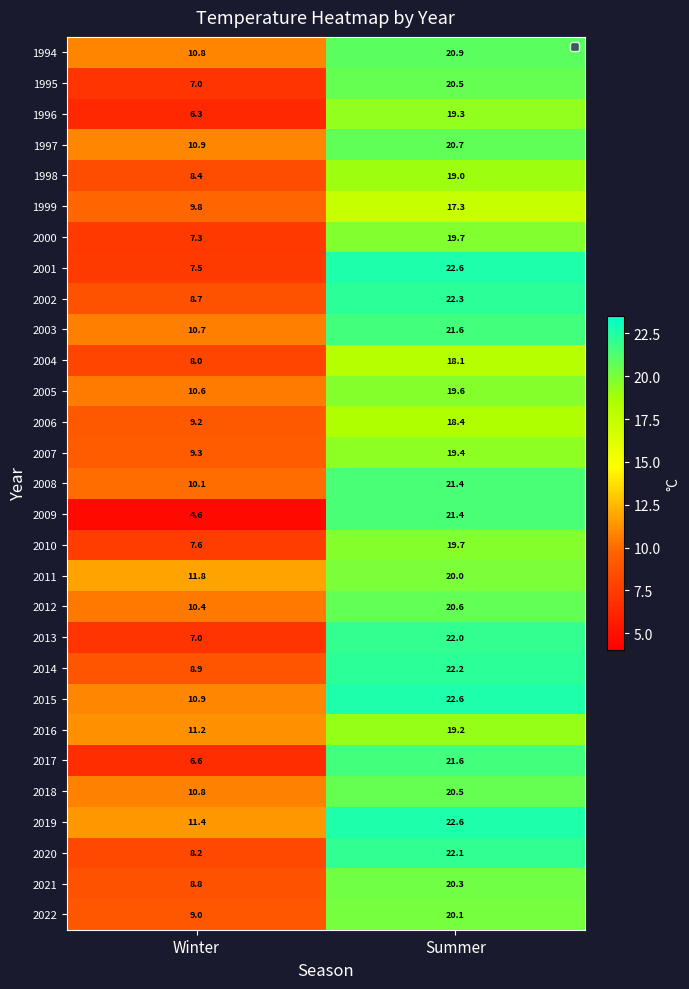

Rank the categories by 2020 value from lowest to highest.

Winter, Summer